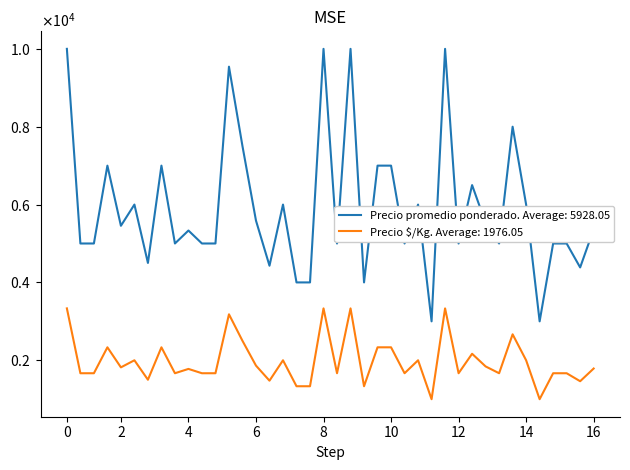

What are all the series names shown in the legend?

Precio promedio ponderado. Average: 5928.05, Precio $/Kg. Average: 1976.05